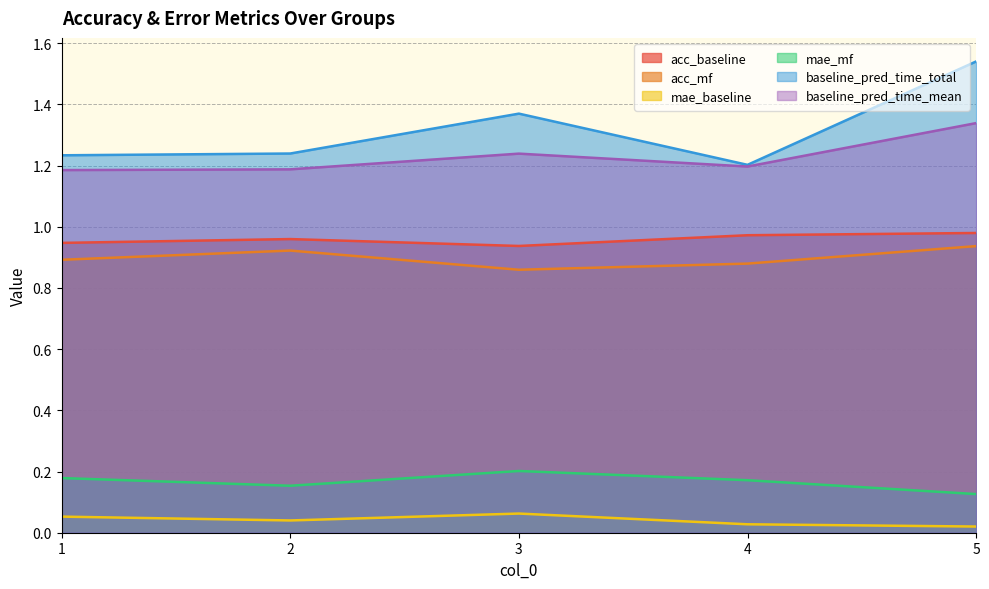

Which series has the largest total across all categories?

baseline_pred_time_total